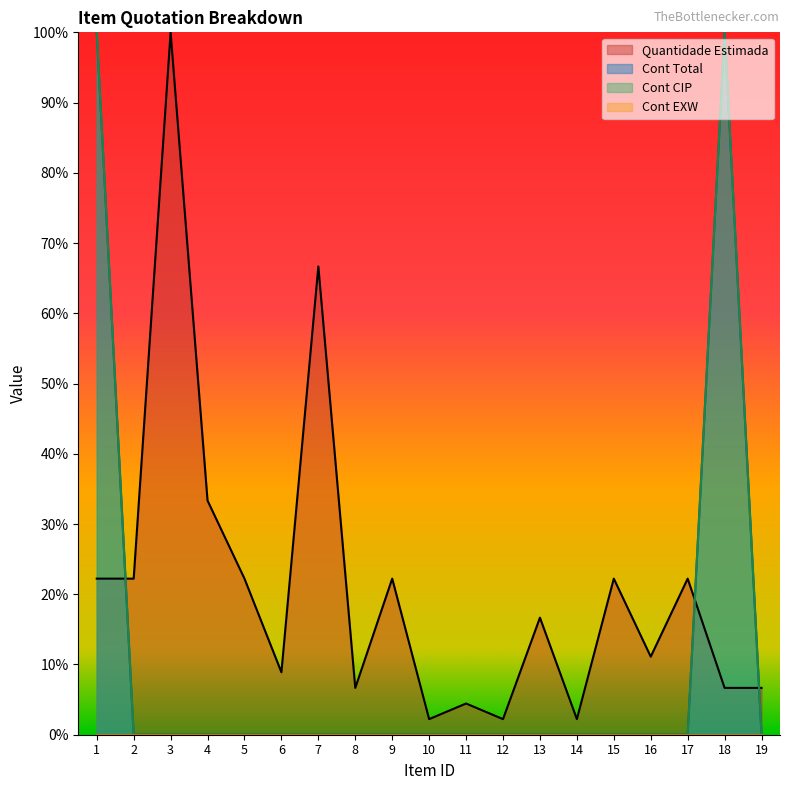

List the series in order of their peak value, highest first.

Cont Total, Cont CIP, Quantidade Estimada